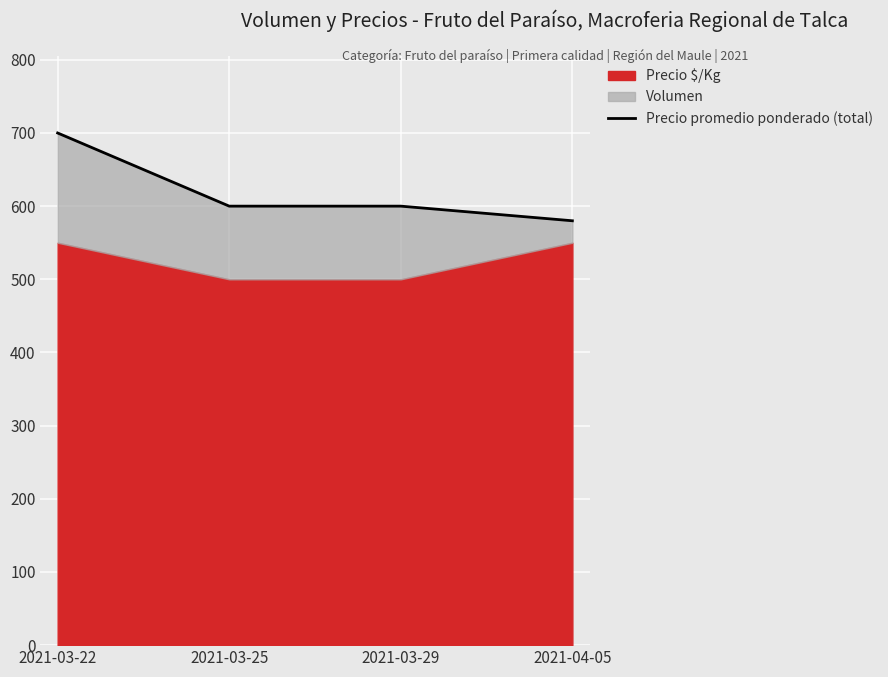

What is the approximate value at 2021-03-22, to the nearest 5?

700